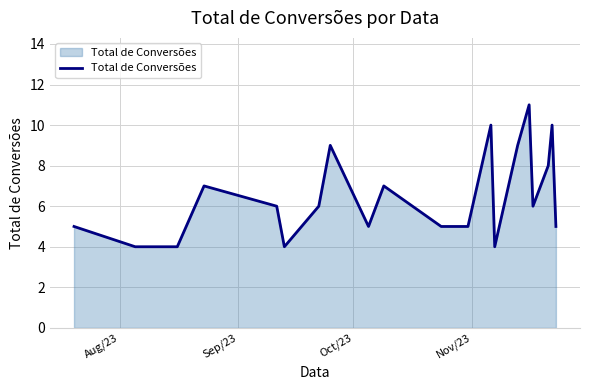

What is the difference between the maximum and minimum values?

7